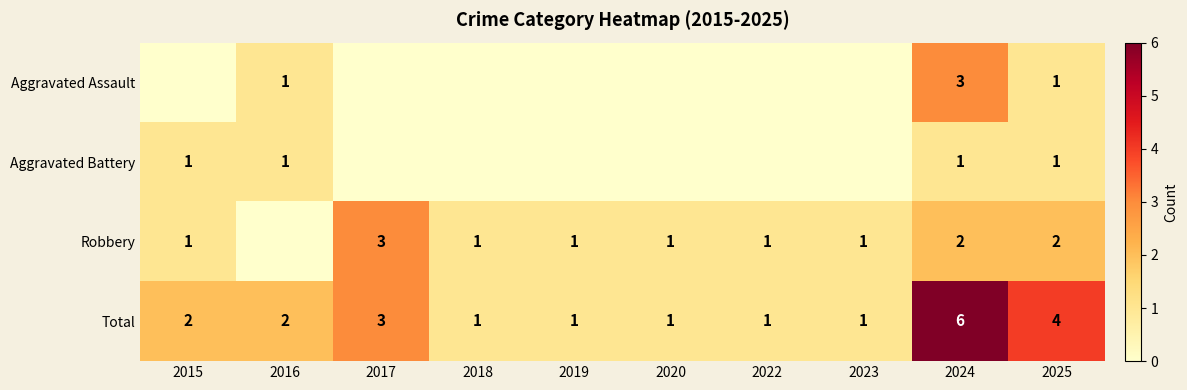

The Aggravated Assault series shows 5 at 2024. True or false?

False